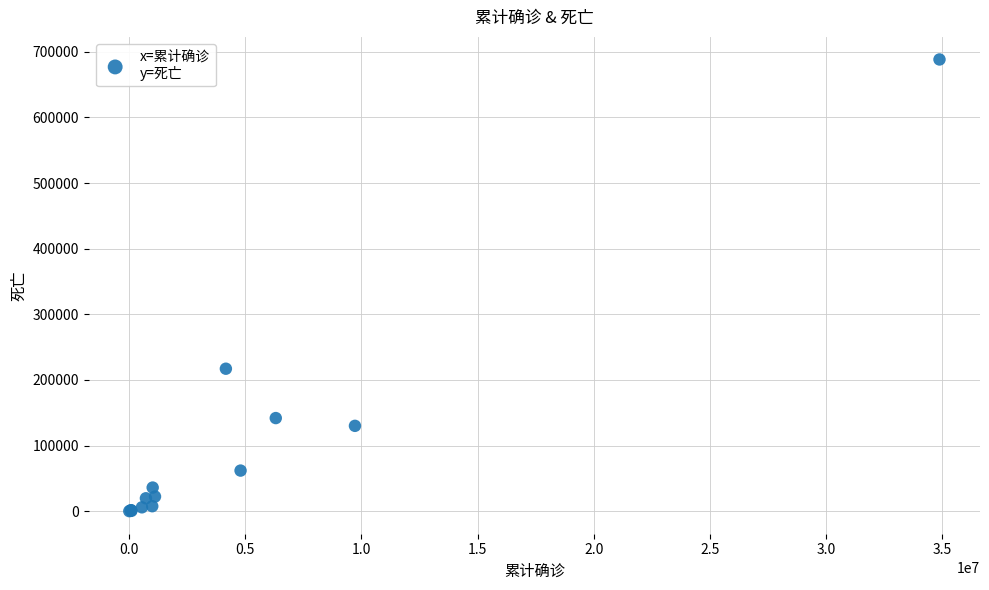

What Y value in the scatter plot is closest to 344212?

217080